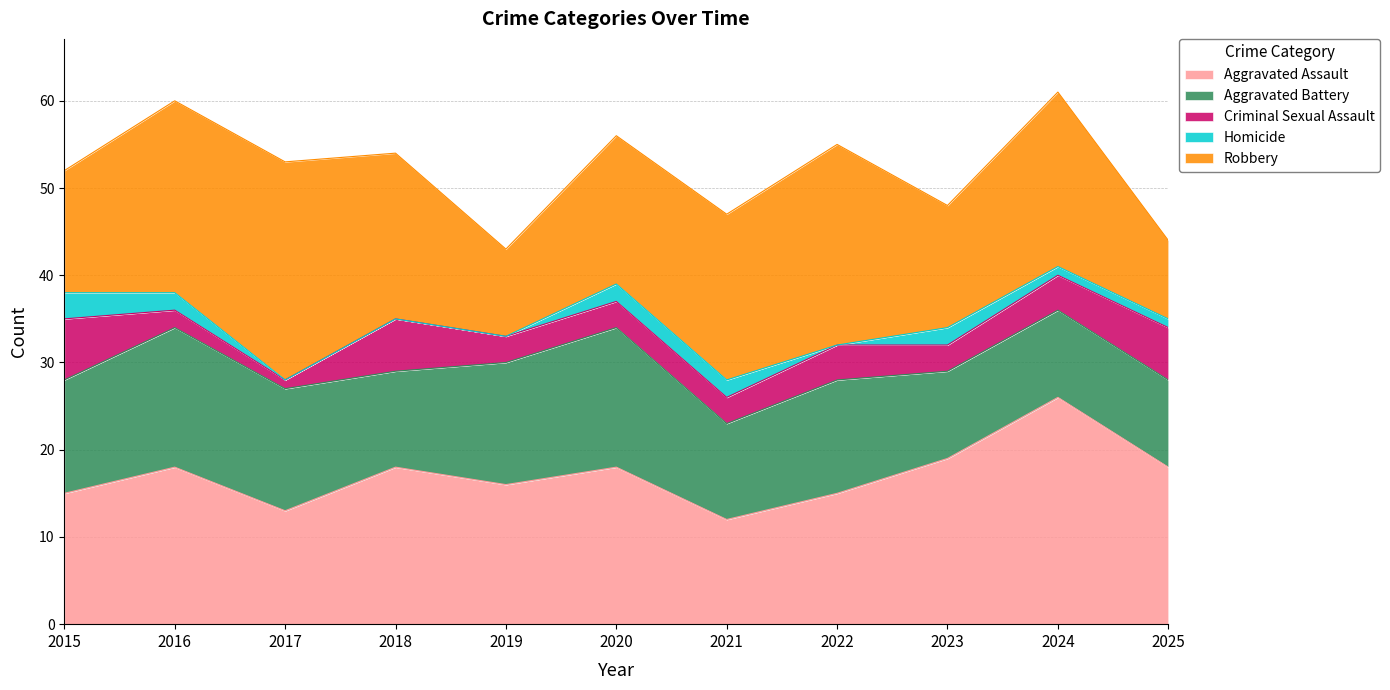

How many values in the Aggravated Battery series are below 13?

5